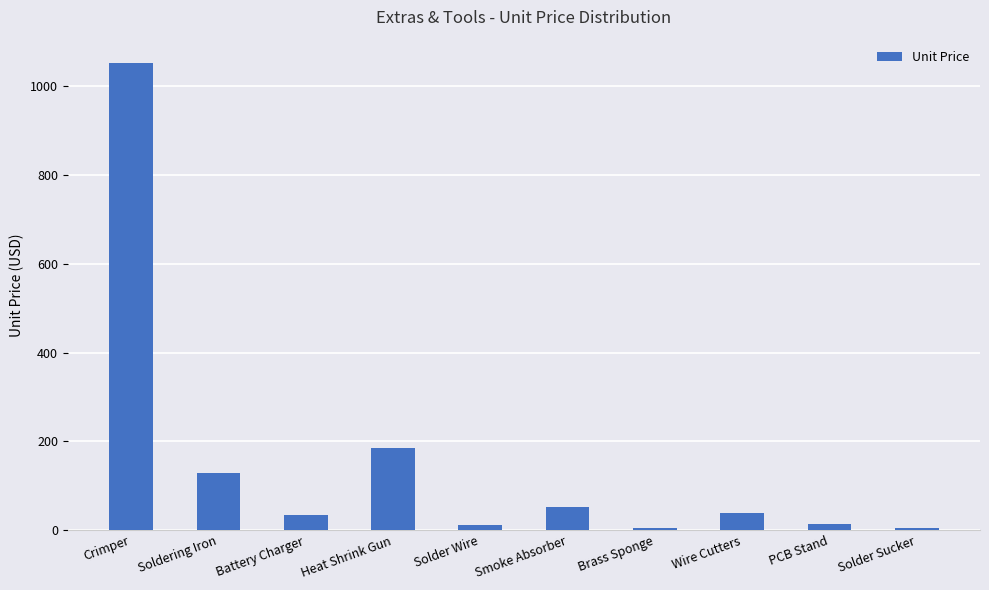

What is the greatest value displayed?

1052.7